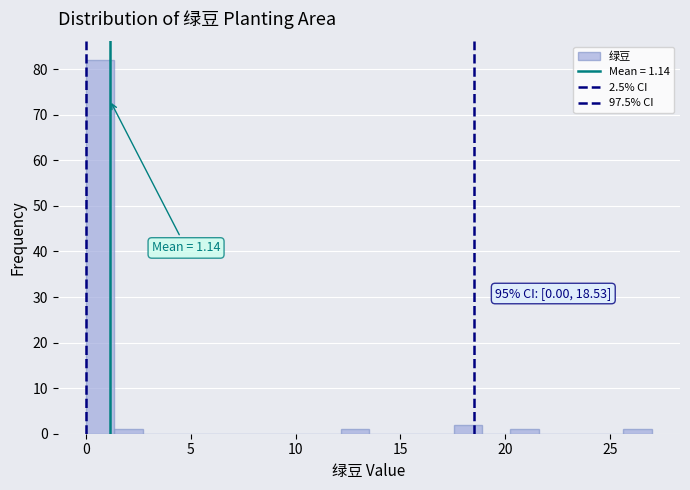

Around what value on the x-axis is the tallest bar? Give the approximate position of its centre, as read against the axis.

0.5